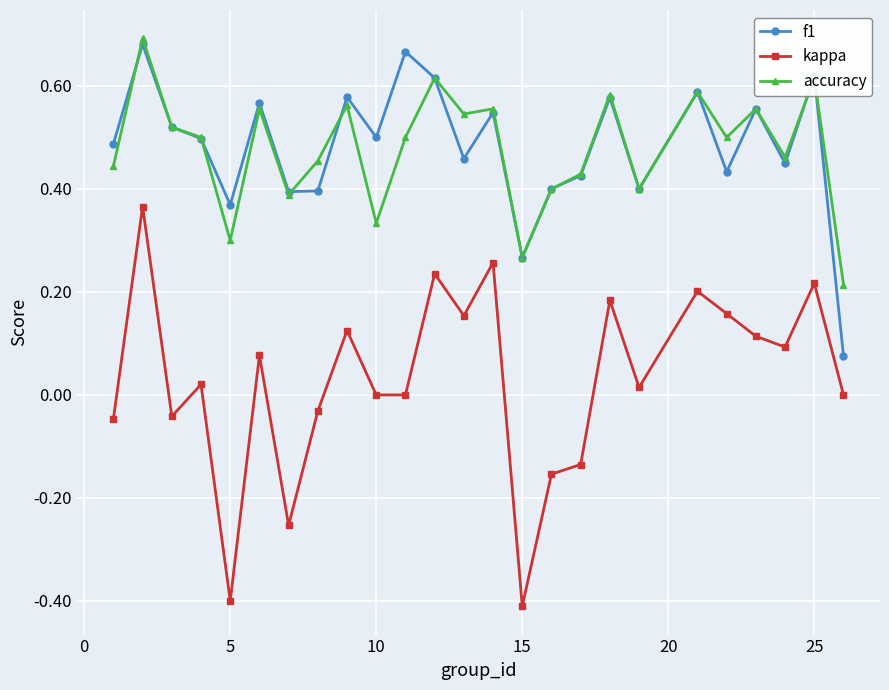

Which series has the largest range (max minus min)?

kappa